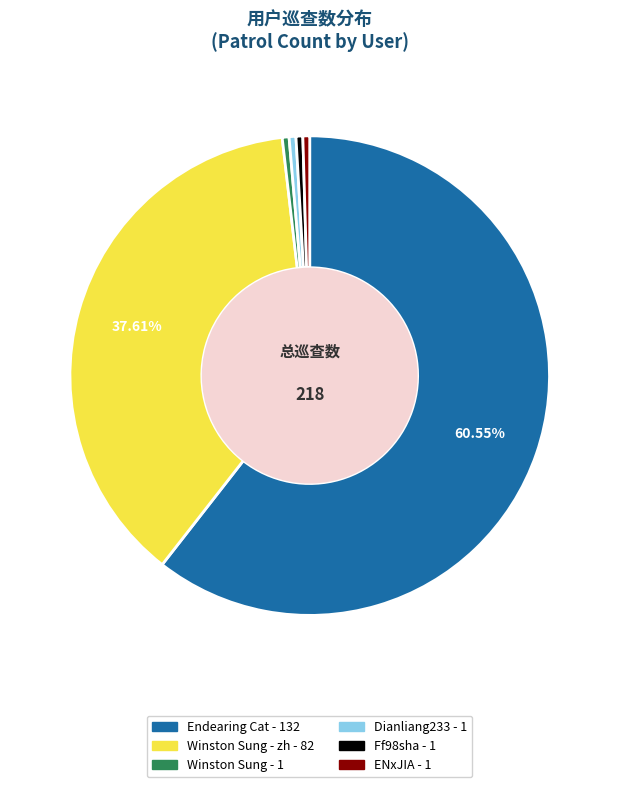

Which slice is the smallest?

Winston Sung